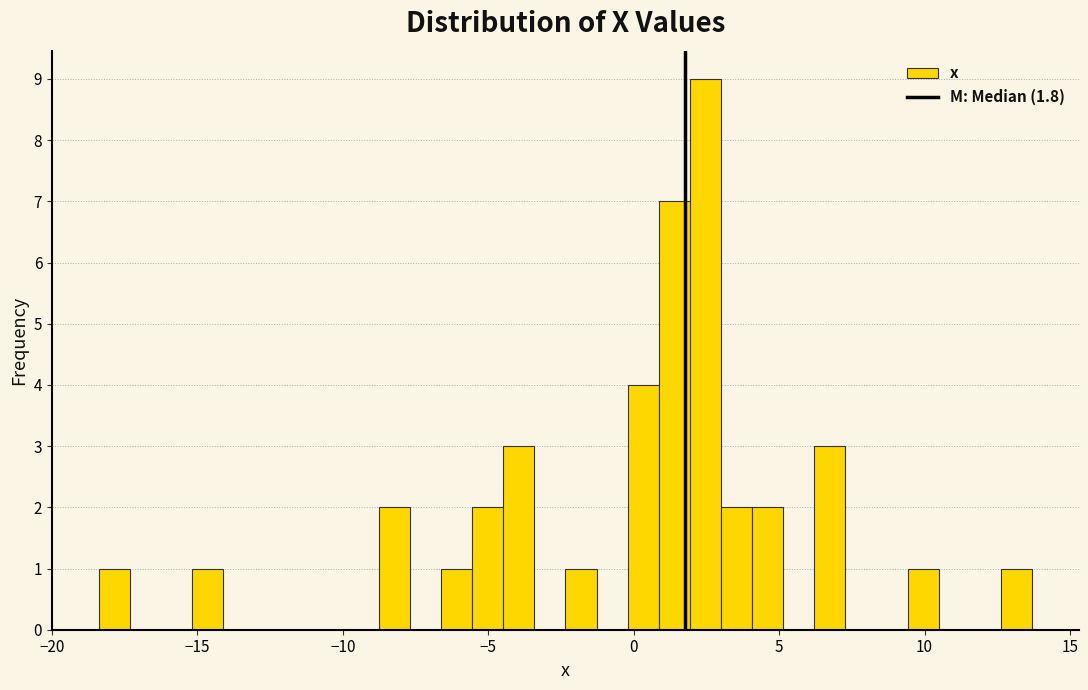

Read against the x-axis, roughly where is the centre of the tallest bar?

2.5